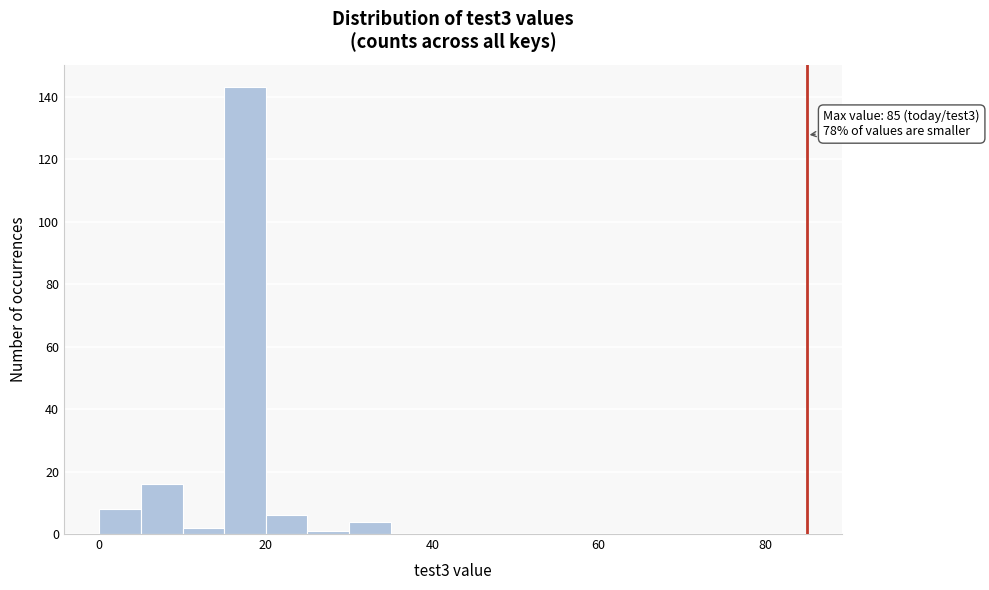

Around what value on the x-axis is the tallest bar? Give the approximate position of its centre, as read against the axis.

18